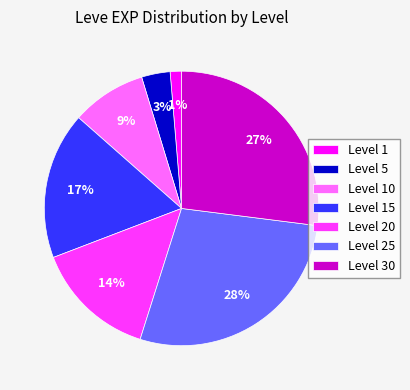

Which has a higher value, Level 15 or Level 1?

Level 15